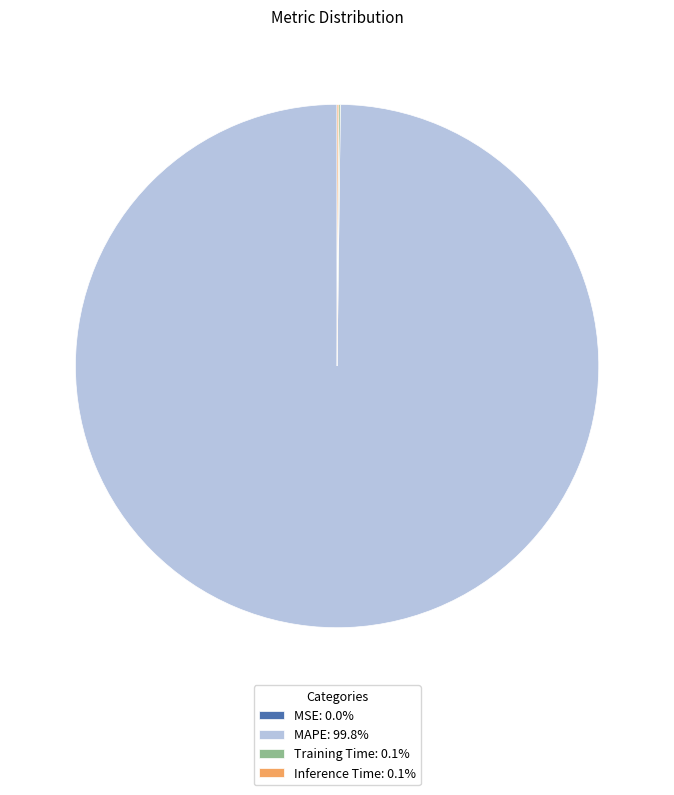

Which slice is the largest?

MAPE